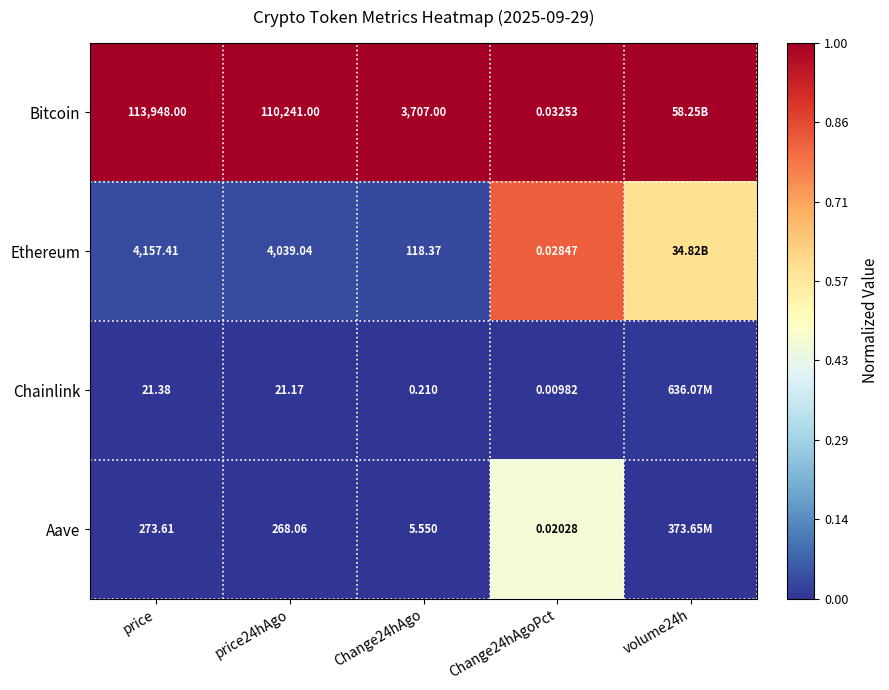

At price, list the series in order from smallest to largest.

Chainlink, Aave, Ethereum, Bitcoin